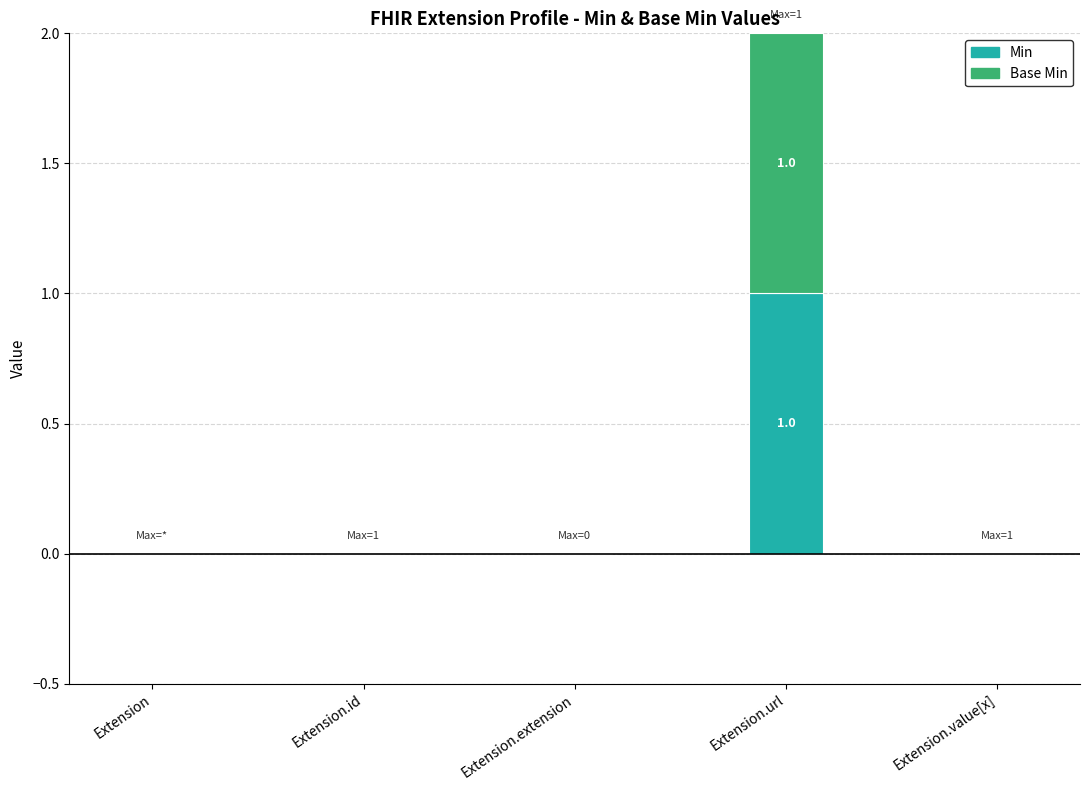

The value of Min at Extension.extension is 0. True or false?

True